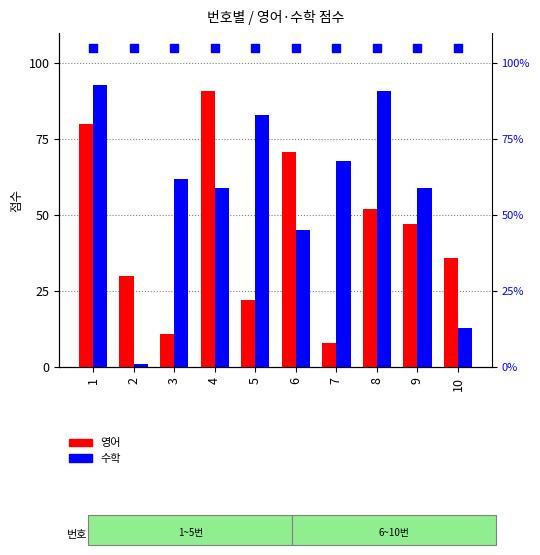

Is the value of 수학 at 3 greater than the value of 영어 at 10?

Yes